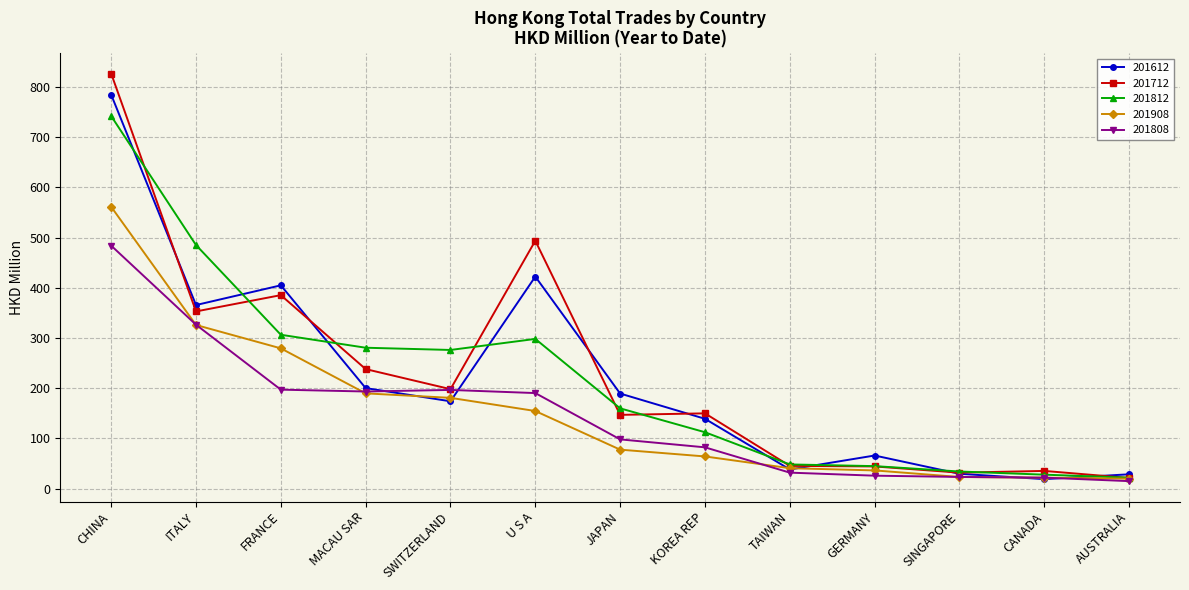

Read the 201712 value at TAIWAN.

45.2